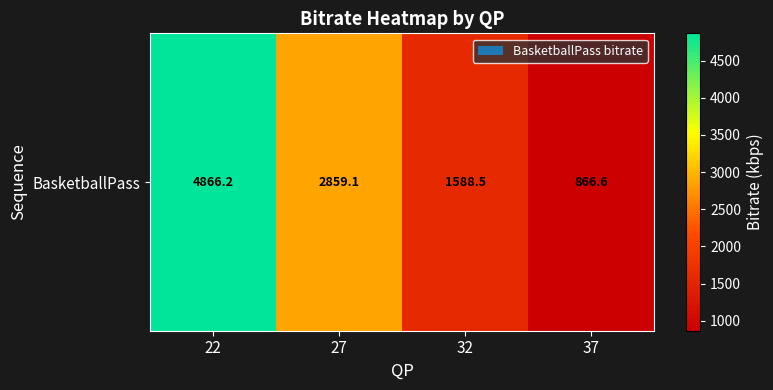

What is the difference between the maximum and minimum values?

3999.6